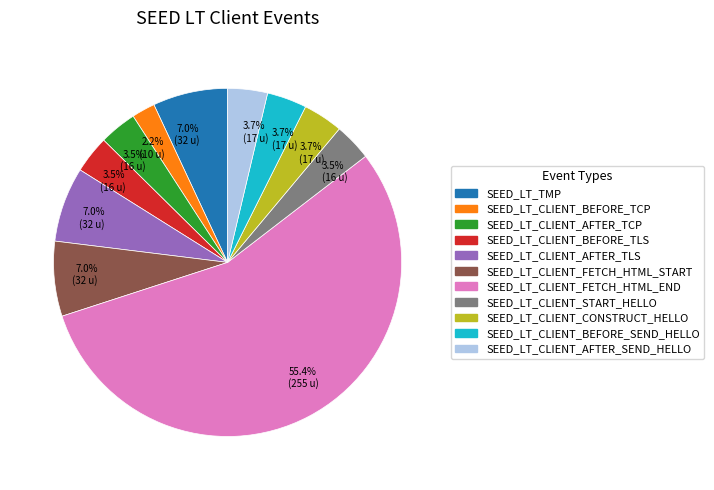

Is there a majority slice in this chart?

Yes